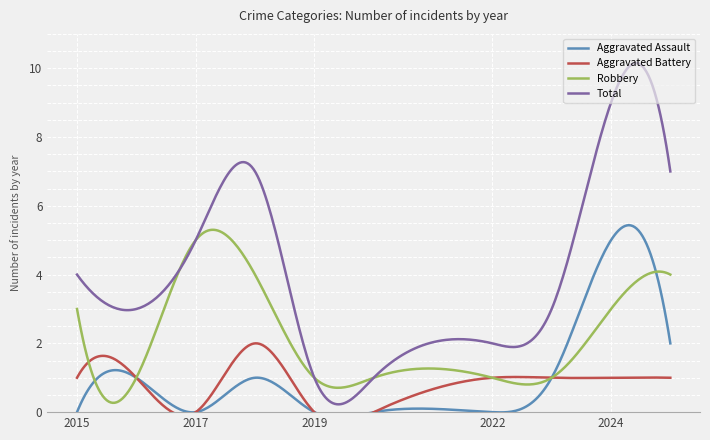

True or false: Aggravated Assault and Total intersect in this chart.

False